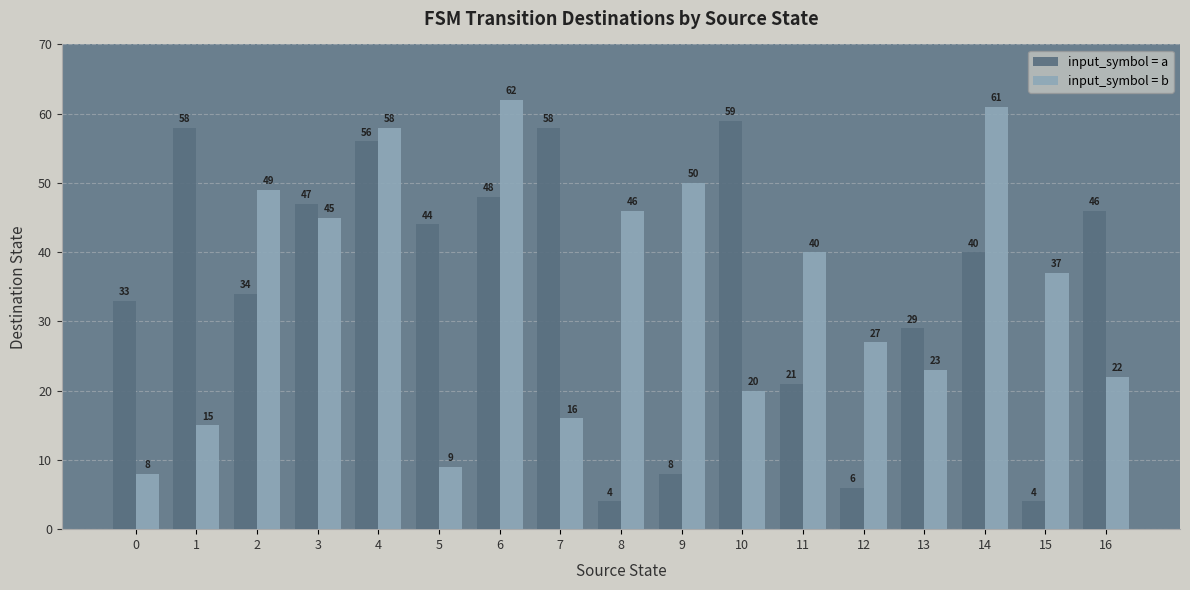

Reading right to left, list all the values displayed in this chart.

input_symbol = a: 46	4	40	29	6	21	59	8	4	58	48	44	56	47	34	58	33
input_symbol = b: 22	37	61	23	27	40	20	50	46	16	62	9	58	45	49	15	8